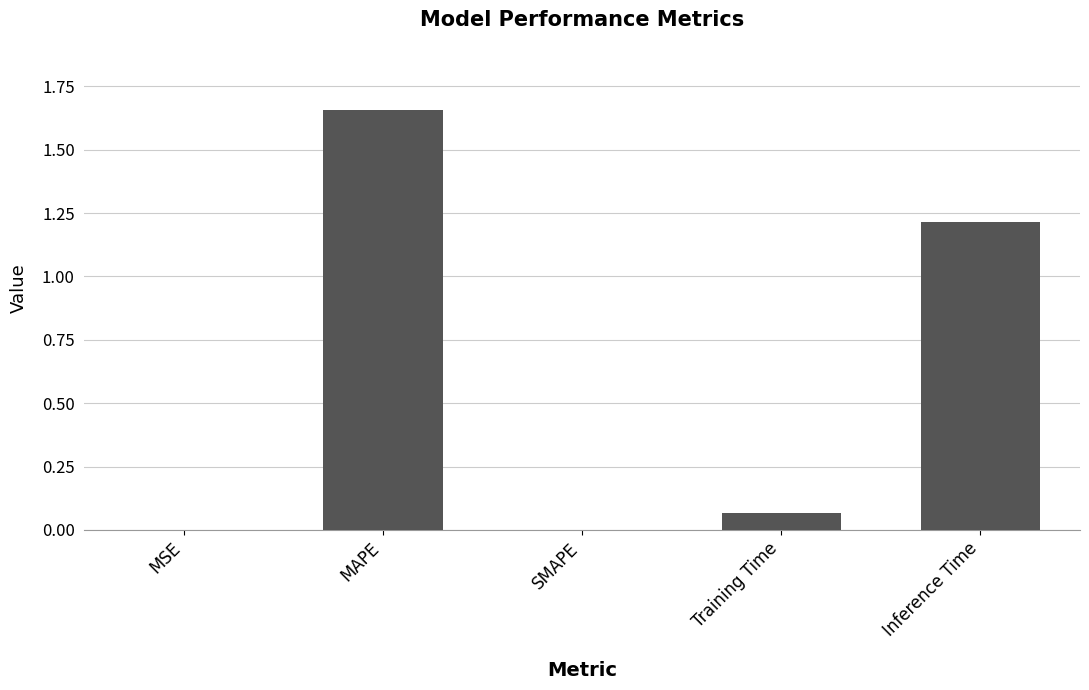

Is it true that the value at Inference Time is 1.6?

False